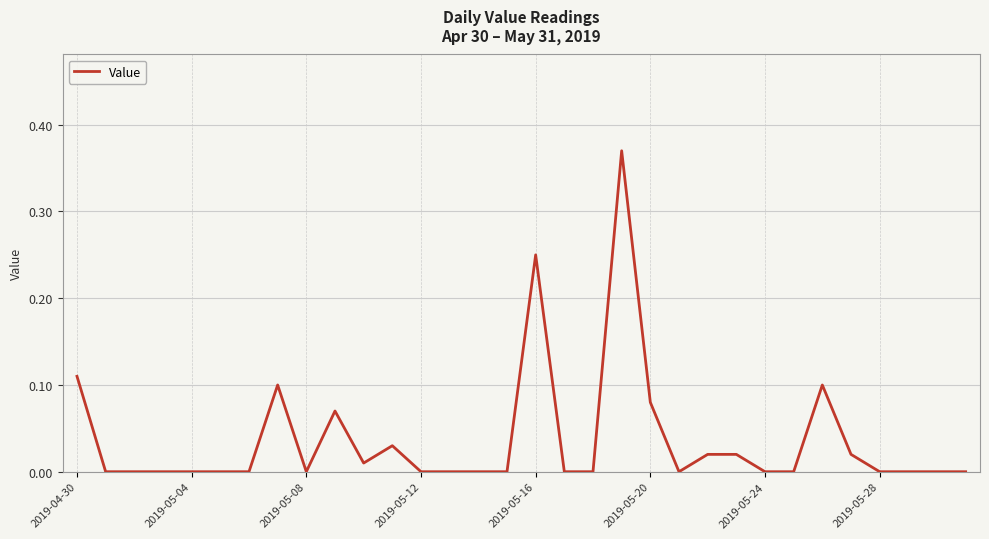

How many points are higher than both their immediate neighbors (excluding endpoints)?

6